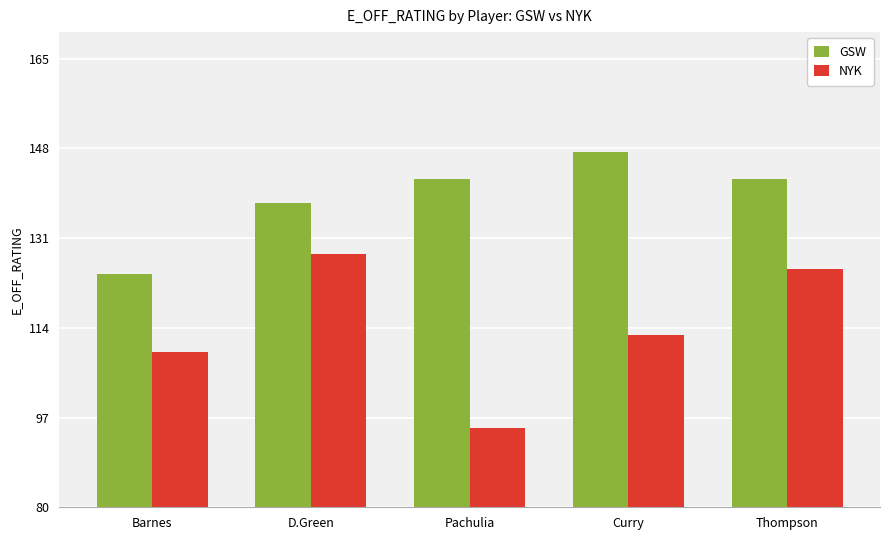

What is the minimum value shown in the chart?

95.1